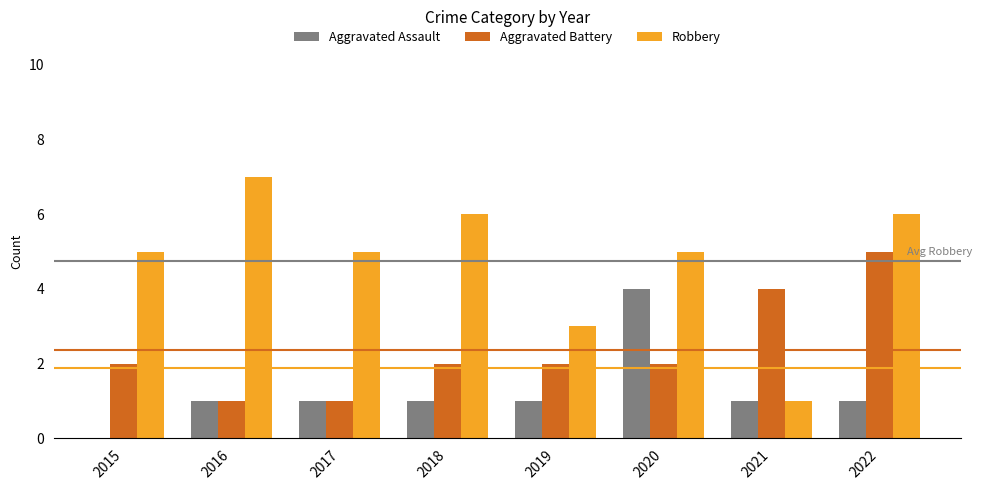

Are the bars horizontal?

No